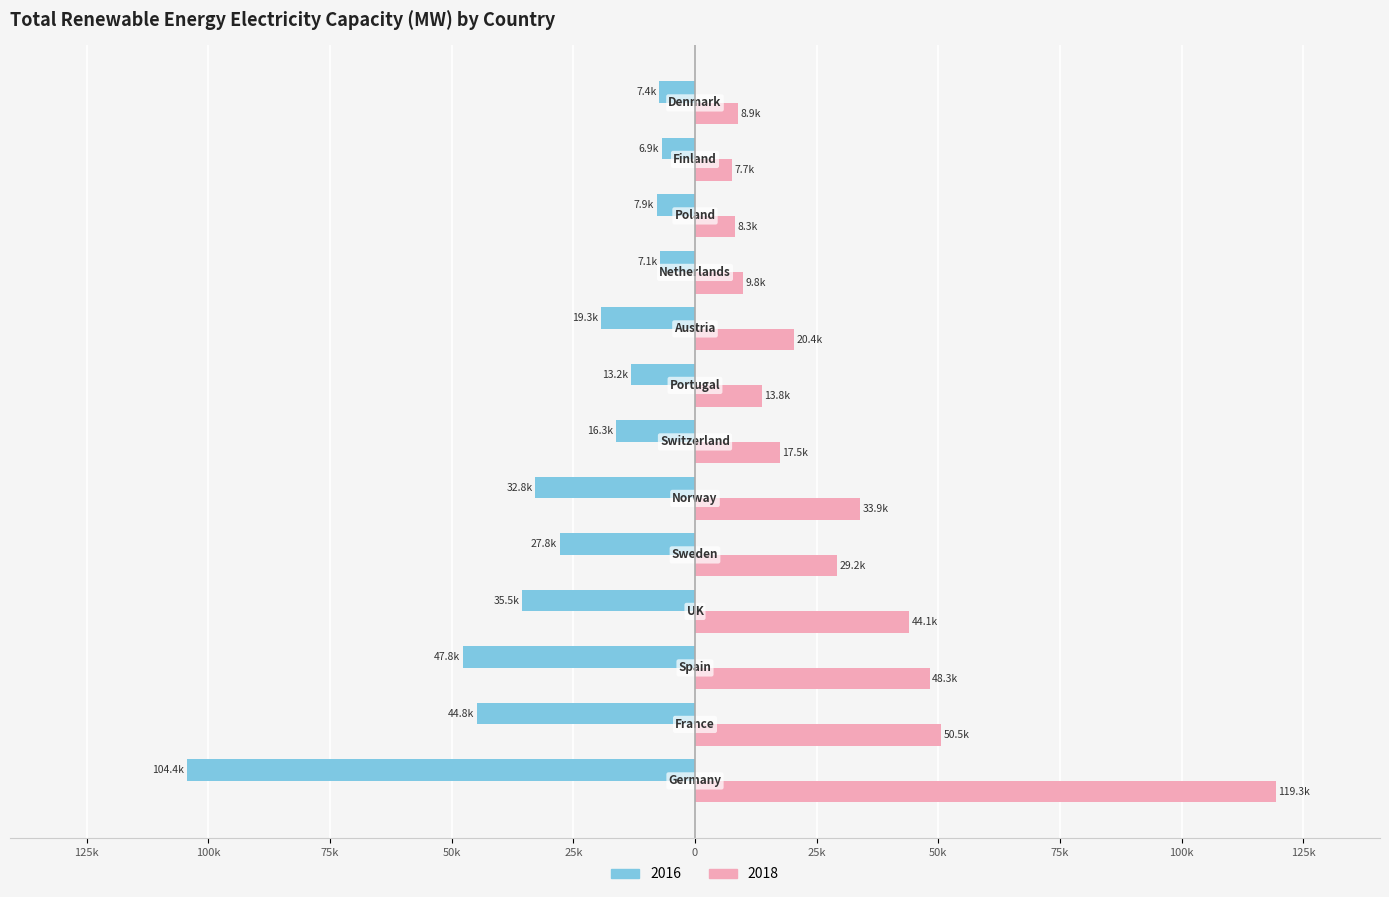

What are all the series names shown in the legend?

2016, 2018